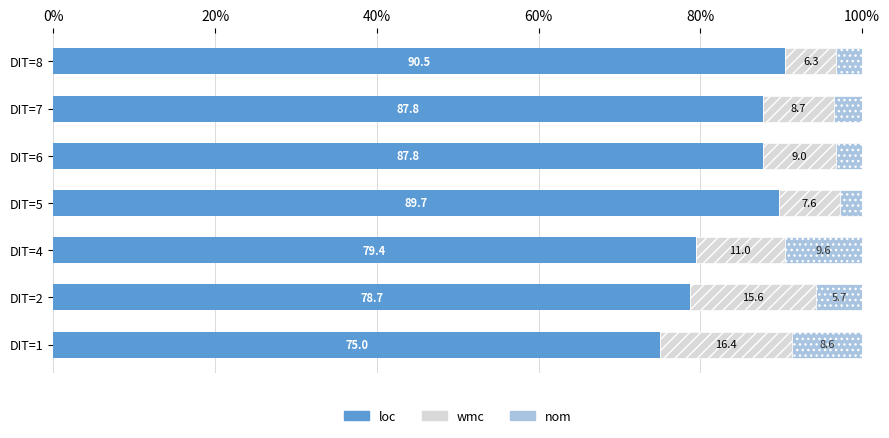

What is the minimum value for loc?

75.0